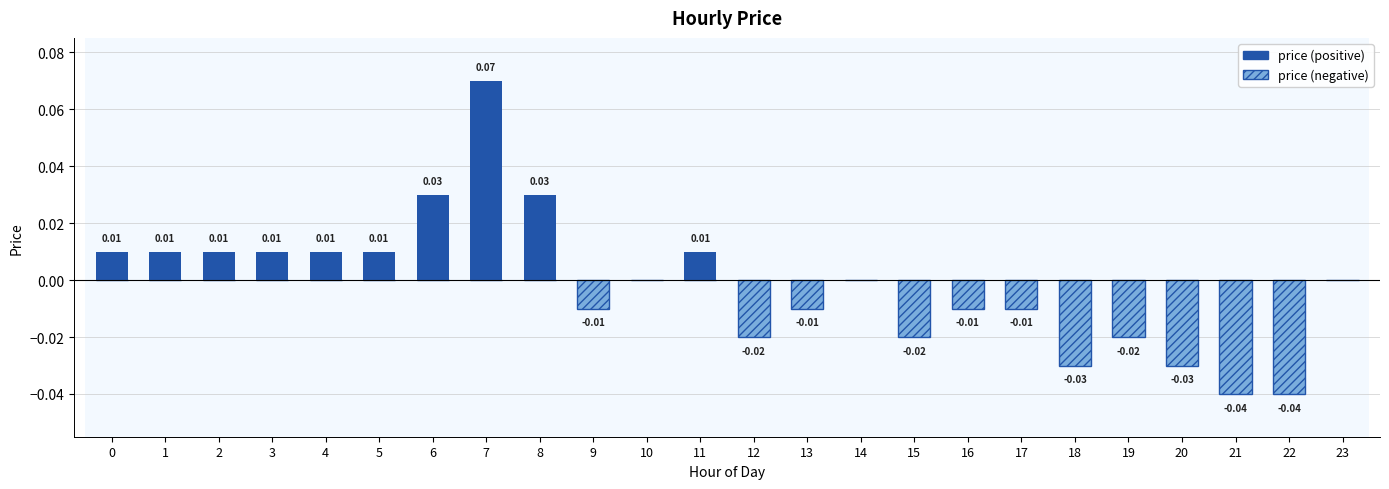

Rank the series at 0 from highest to lowest value.

price (positive), price (negative)